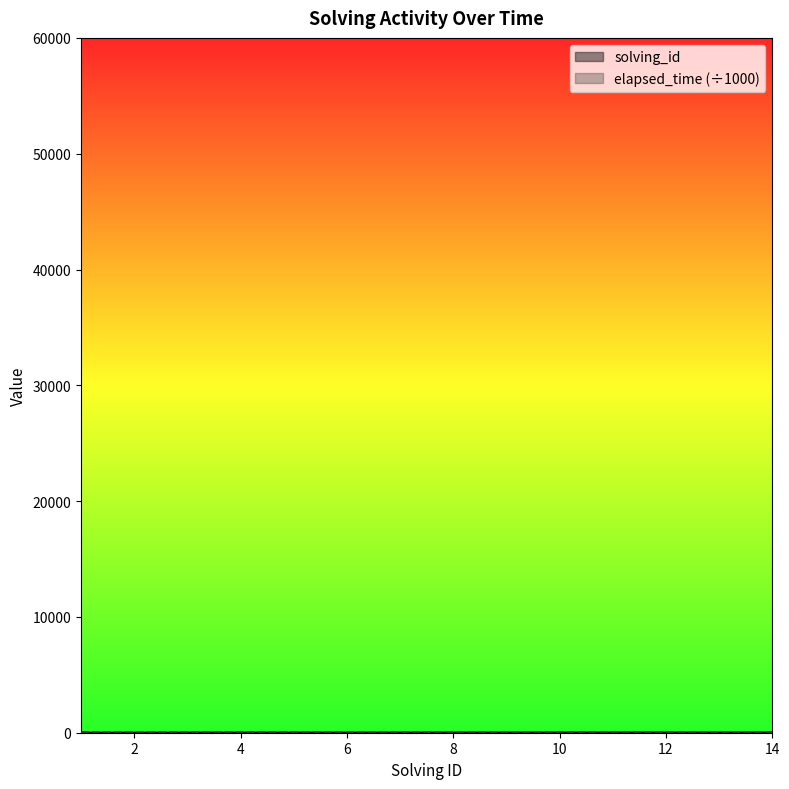

What is the value of the elapsed_time point at the 10th from the left?

49